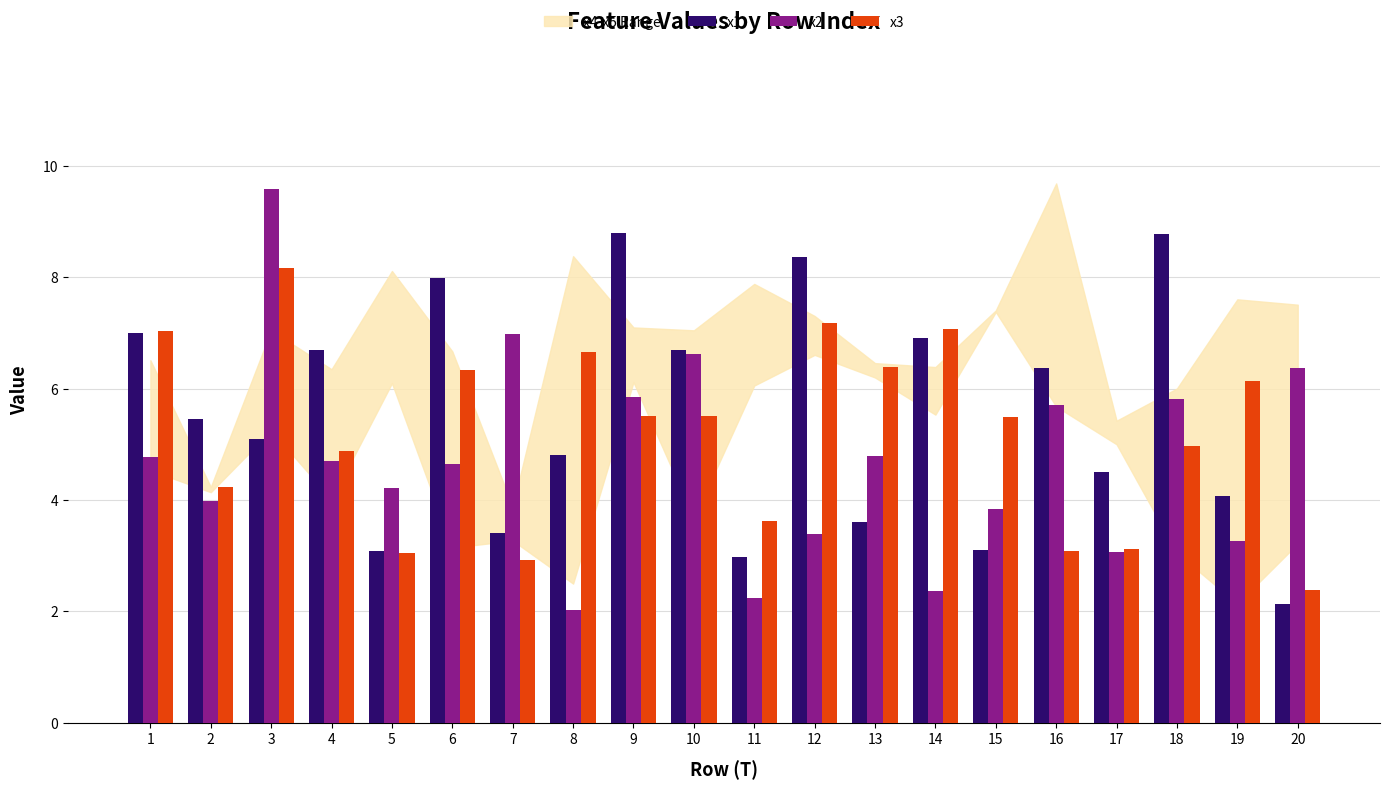

At 7, list the series in order from smallest to largest.

x3, x1, x2